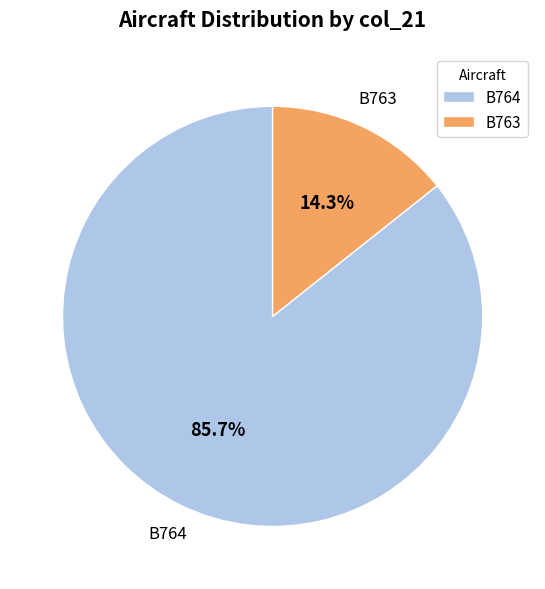

To the nearest percent, what portion does B764 represent?

86%